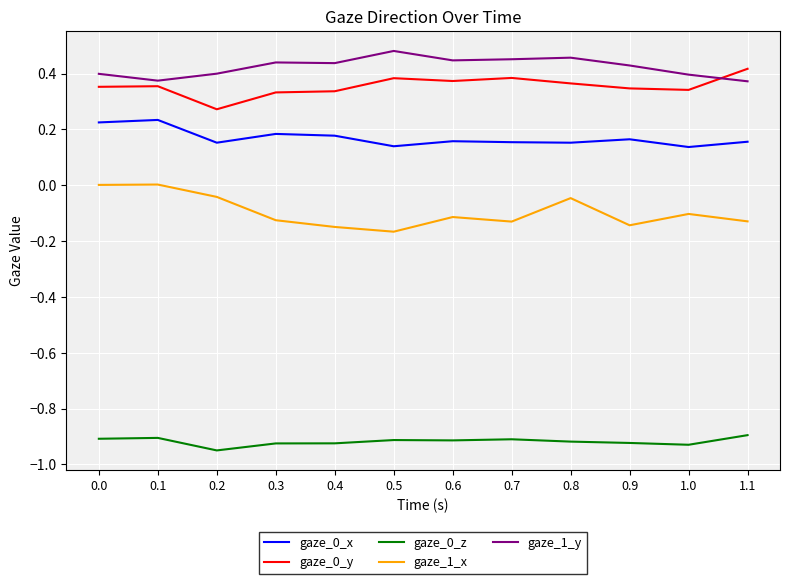

True or false: gaze_1_y and gaze_0_x cross at least once.

False